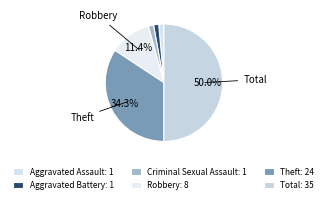

Which slice is the largest?

Total